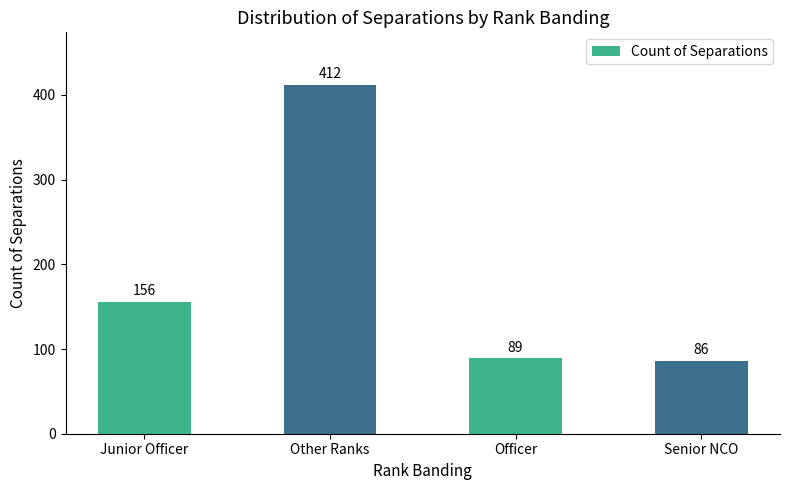

Reading right to left, transcribe all the data shown in this chart.

86	89	412	156